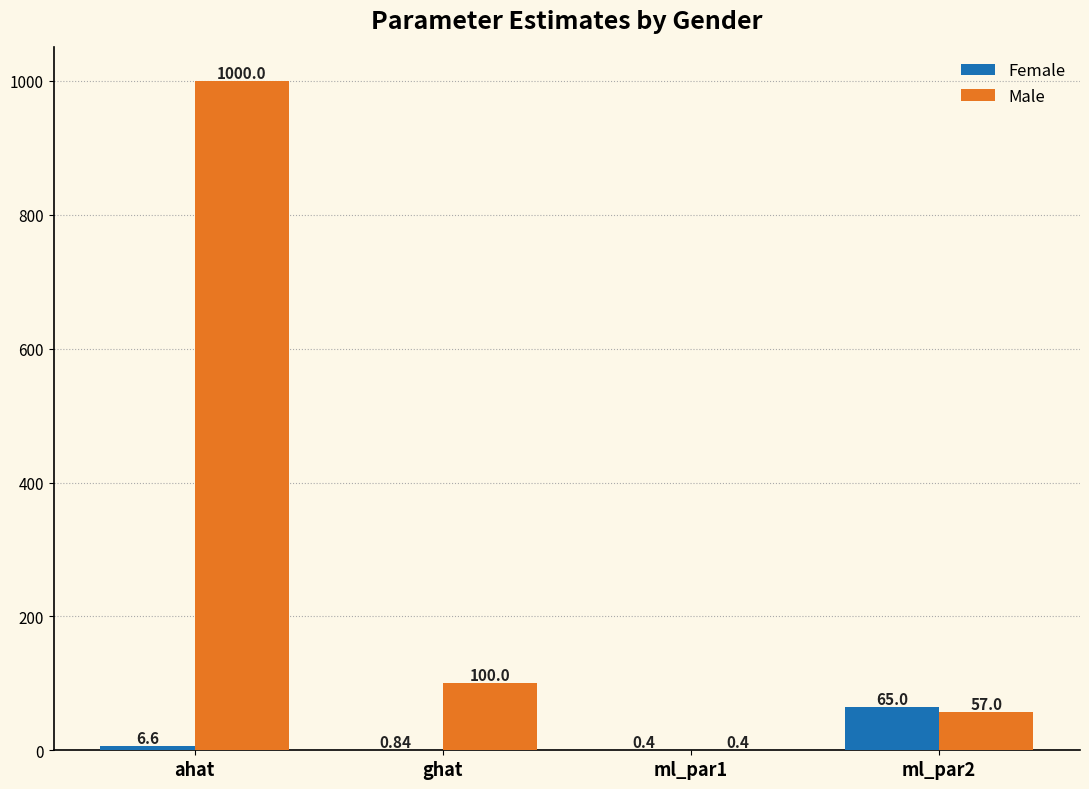

Which series has the largest total across all categories?

Male